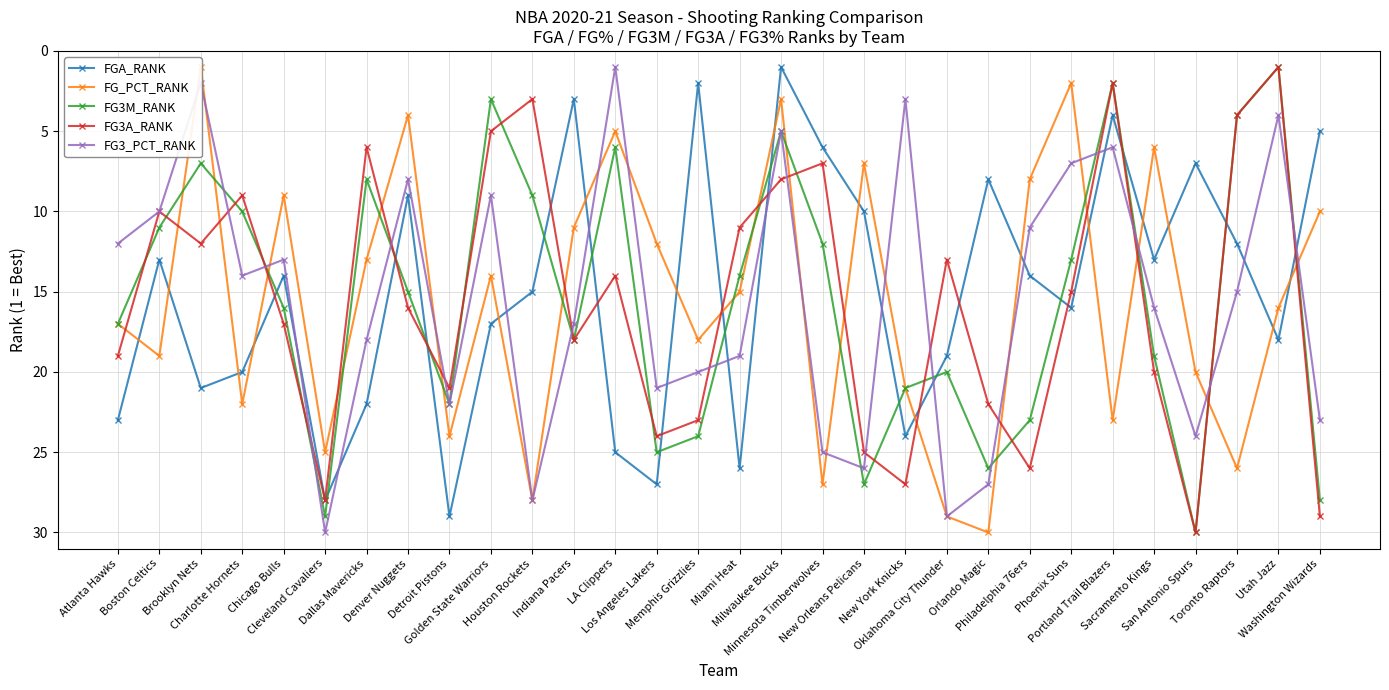

At which category does FG3_PCT_RANK reach its first local valley?

Brooklyn Nets